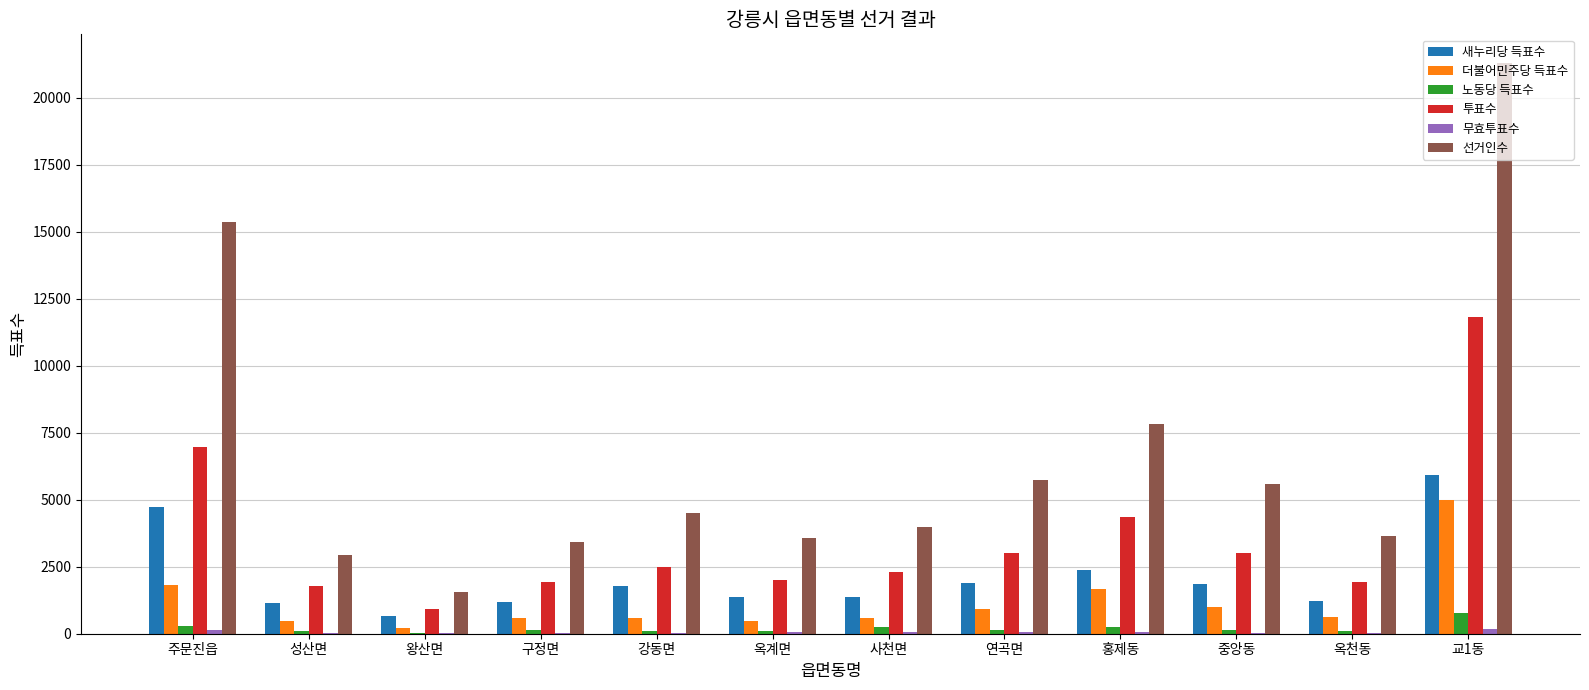

At which category is the sum across all series the highest?

교1동